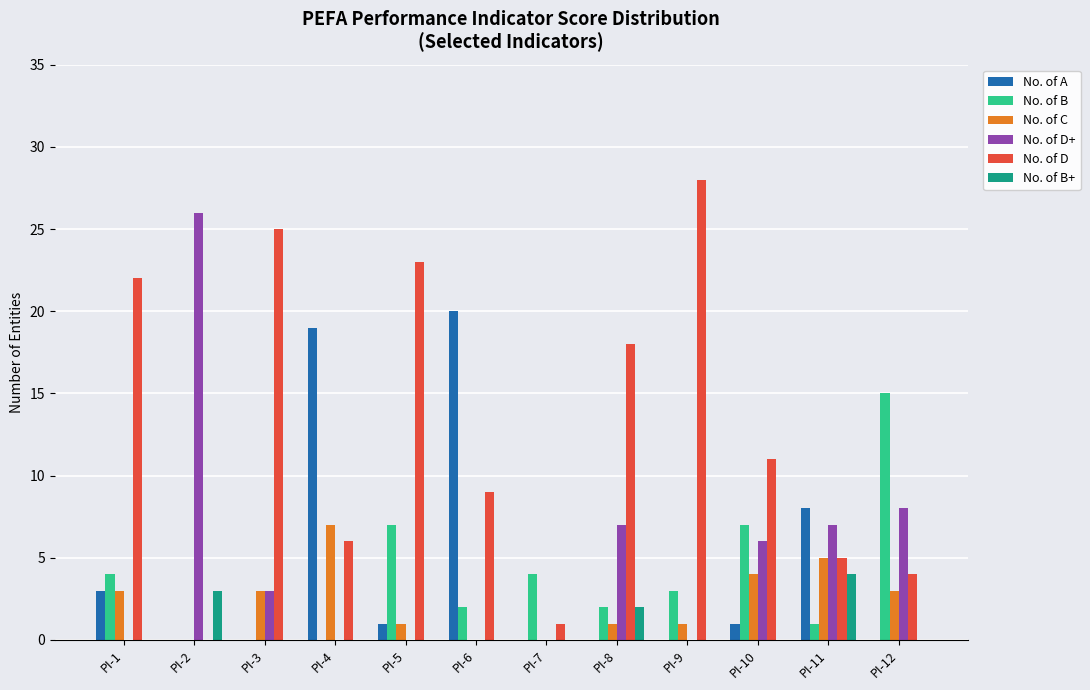

At which label does No. of D+ reach its peak?

PI-2